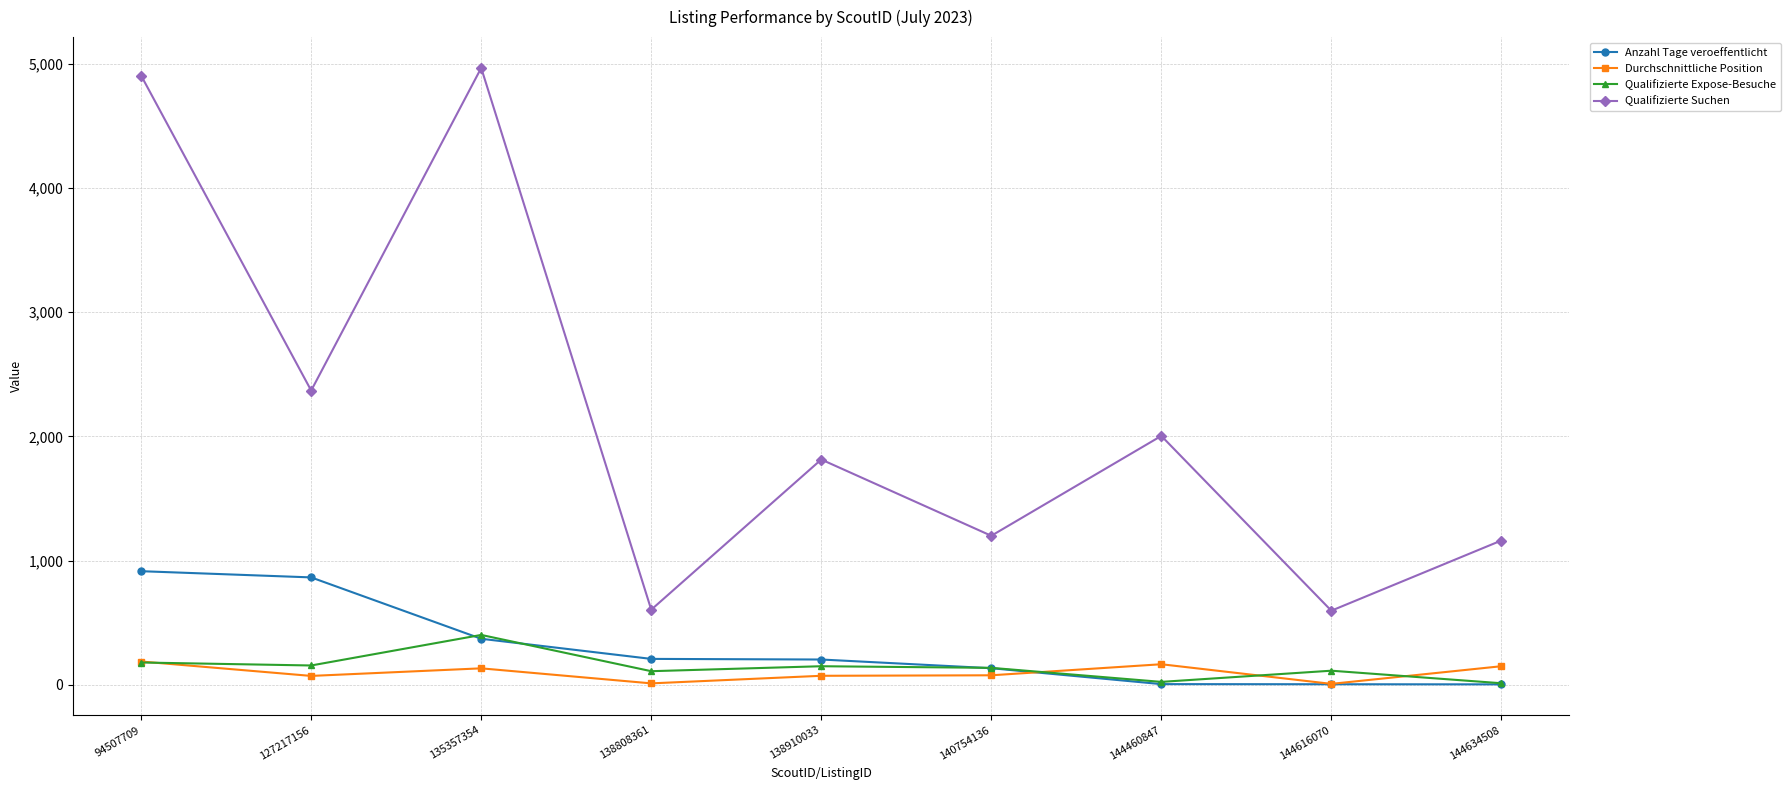

List the series in order of their peak value, highest first.

Qualifizierte Suchen, Anzahl Tage veroeffentlicht, Qualifizierte Expose-Besuche, Durchschnittliche Position